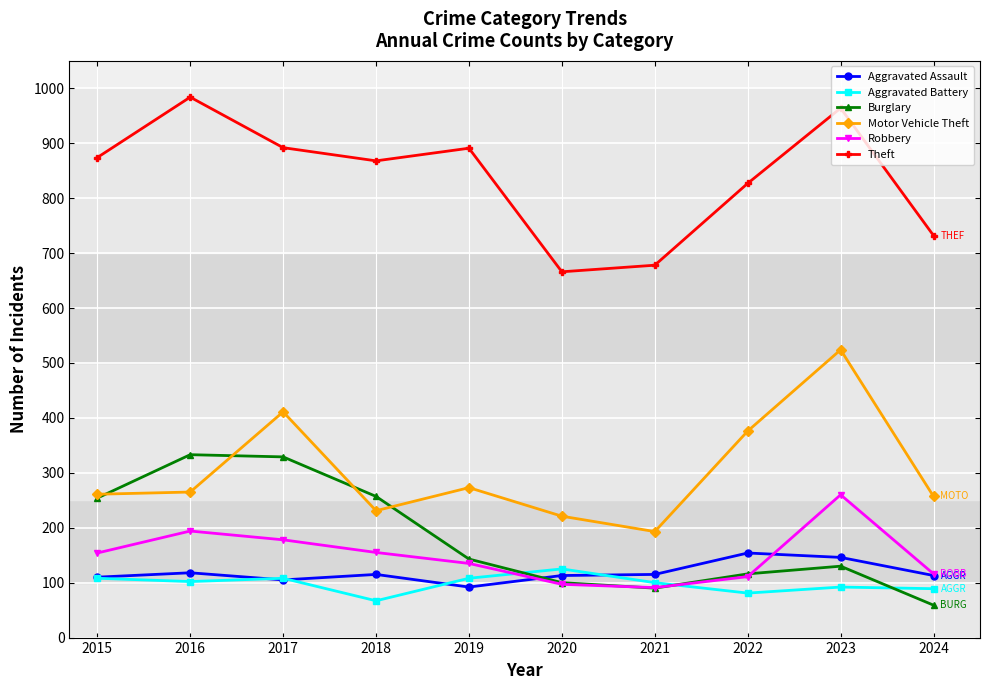

At which category is the sum across all series the highest?

2023